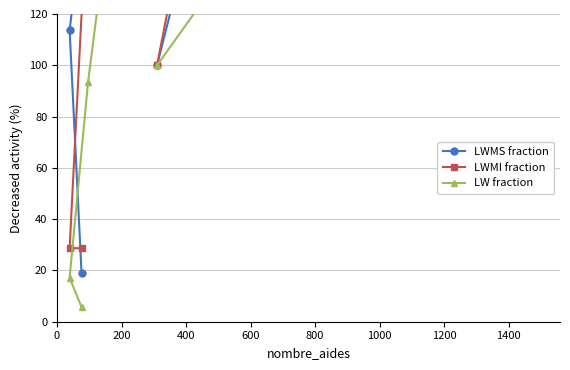

What is the sum of all LWMS fraction values?

2064.9